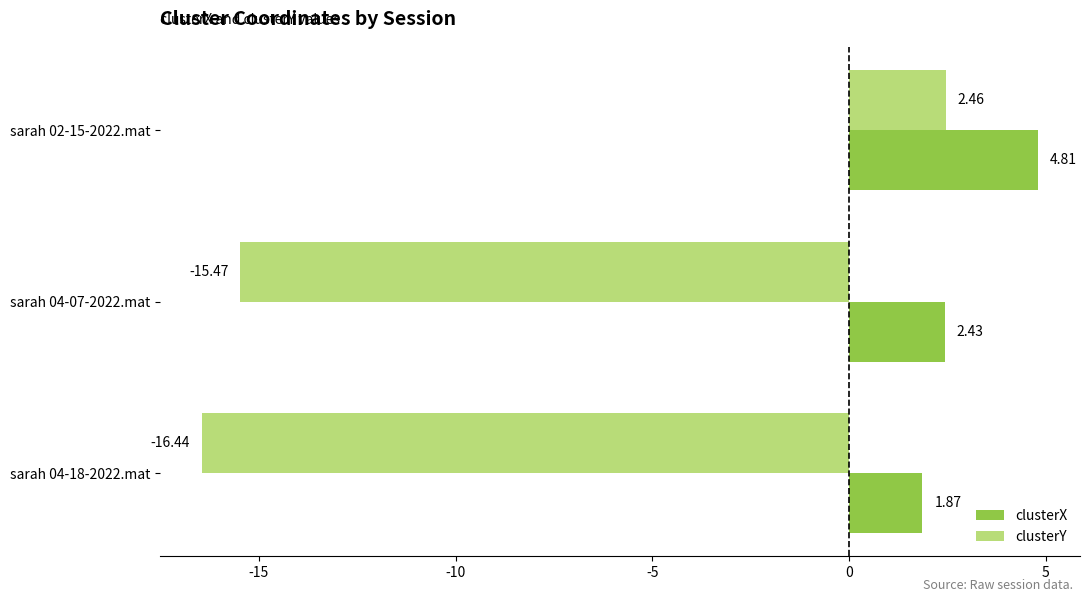

What is the difference between the maximum and minimum values in the clusterY series?

18.9